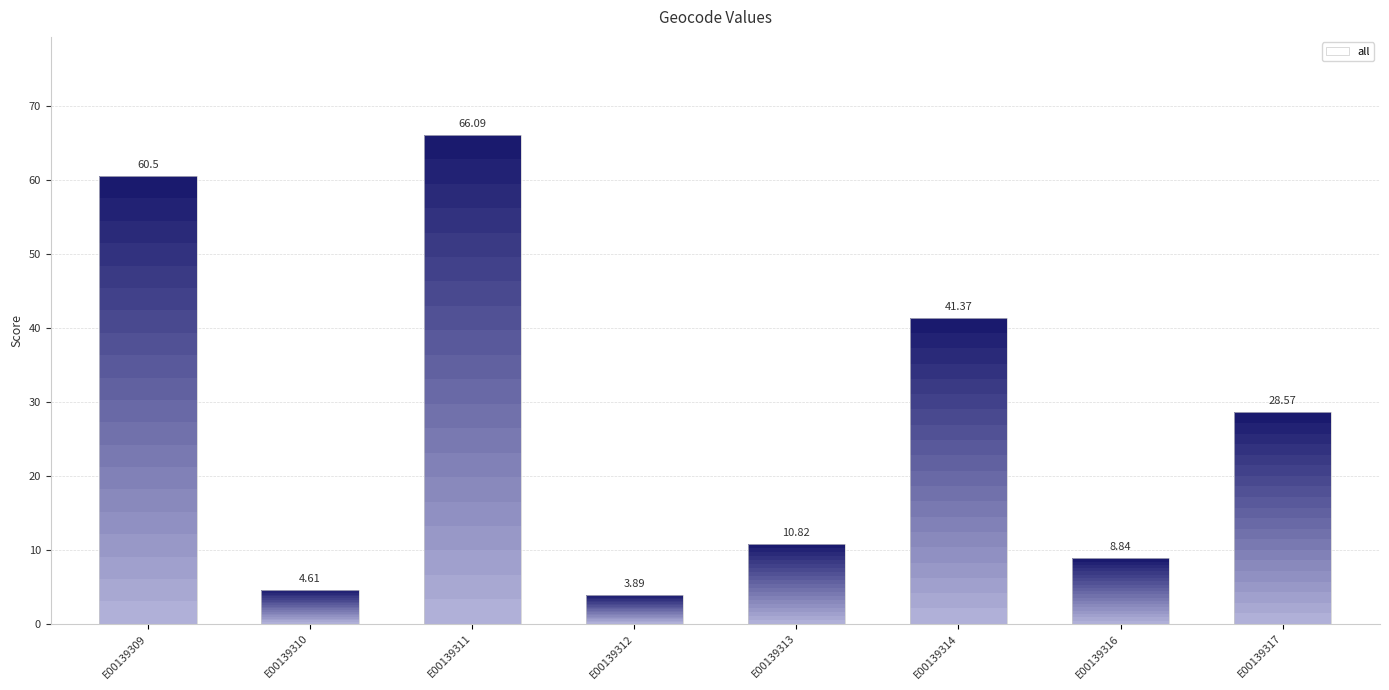

Is it true that the value at E00139310 is 4.6?

True